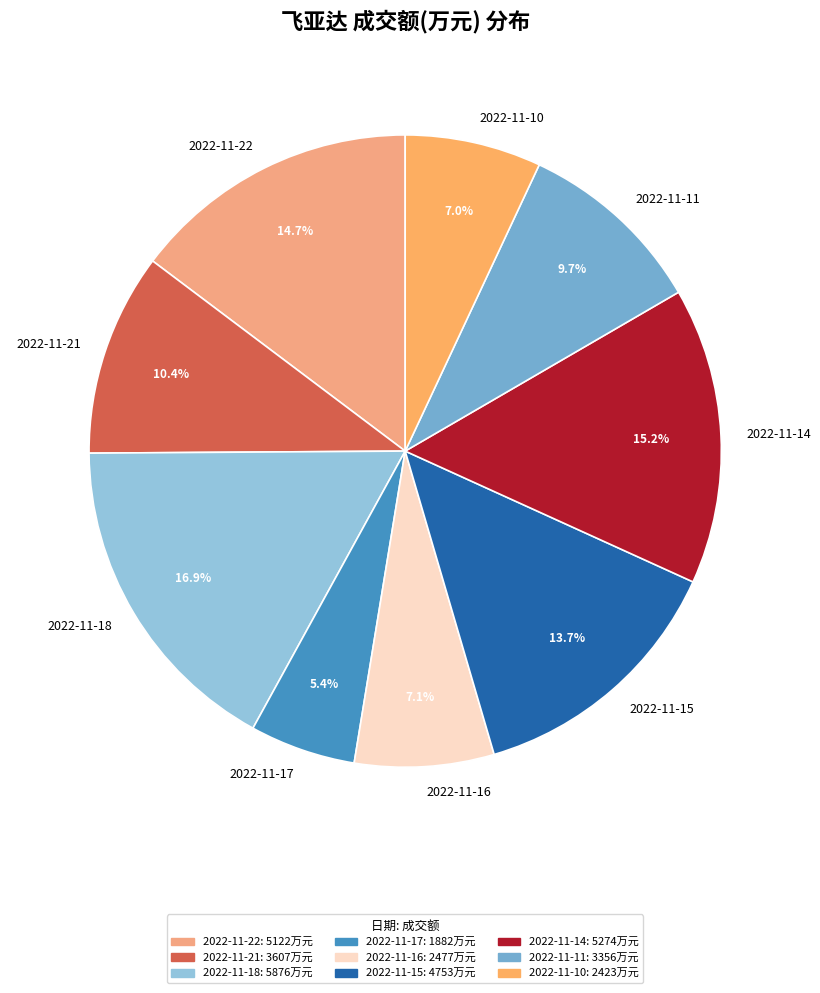

Do 2022-11-22 and 2022-11-15 together represent more than half of the pie?

No